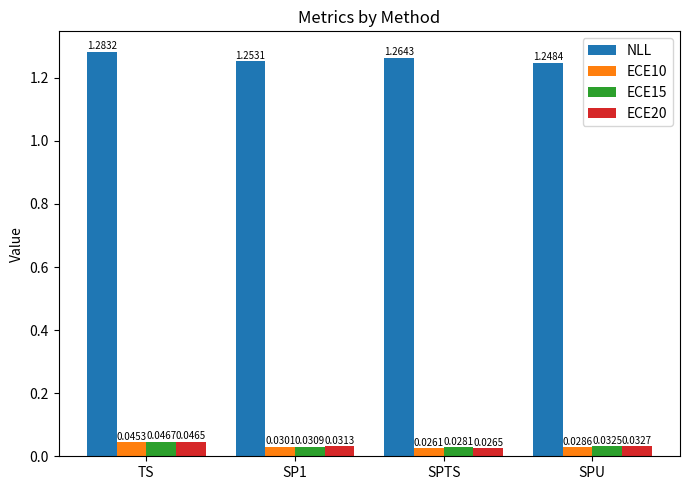

Which series has the largest total across all categories?

NLL